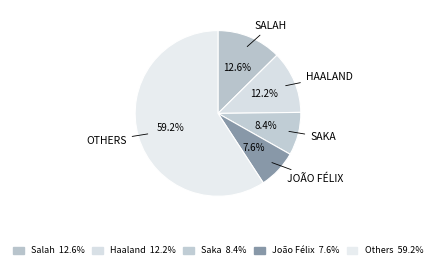

Count the number of slices in the pie.

5